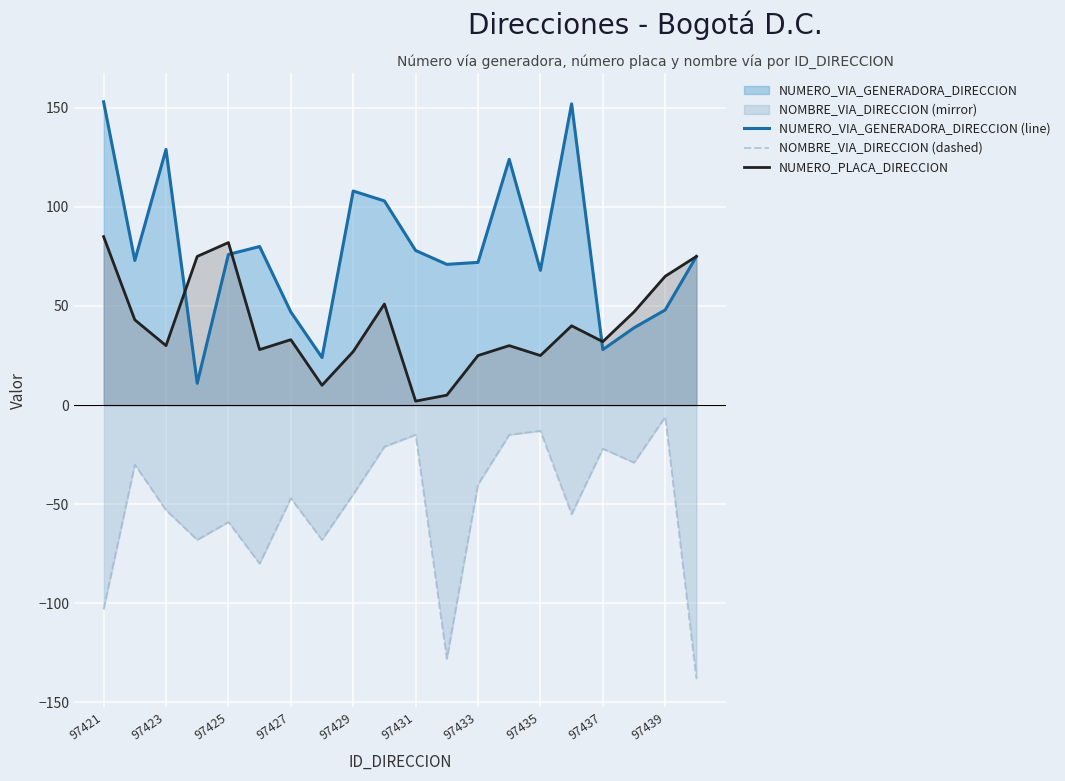

What is the value of the NOMBRE_VIA_DIRECCION (dashed) point at the 19th from the left?

-6